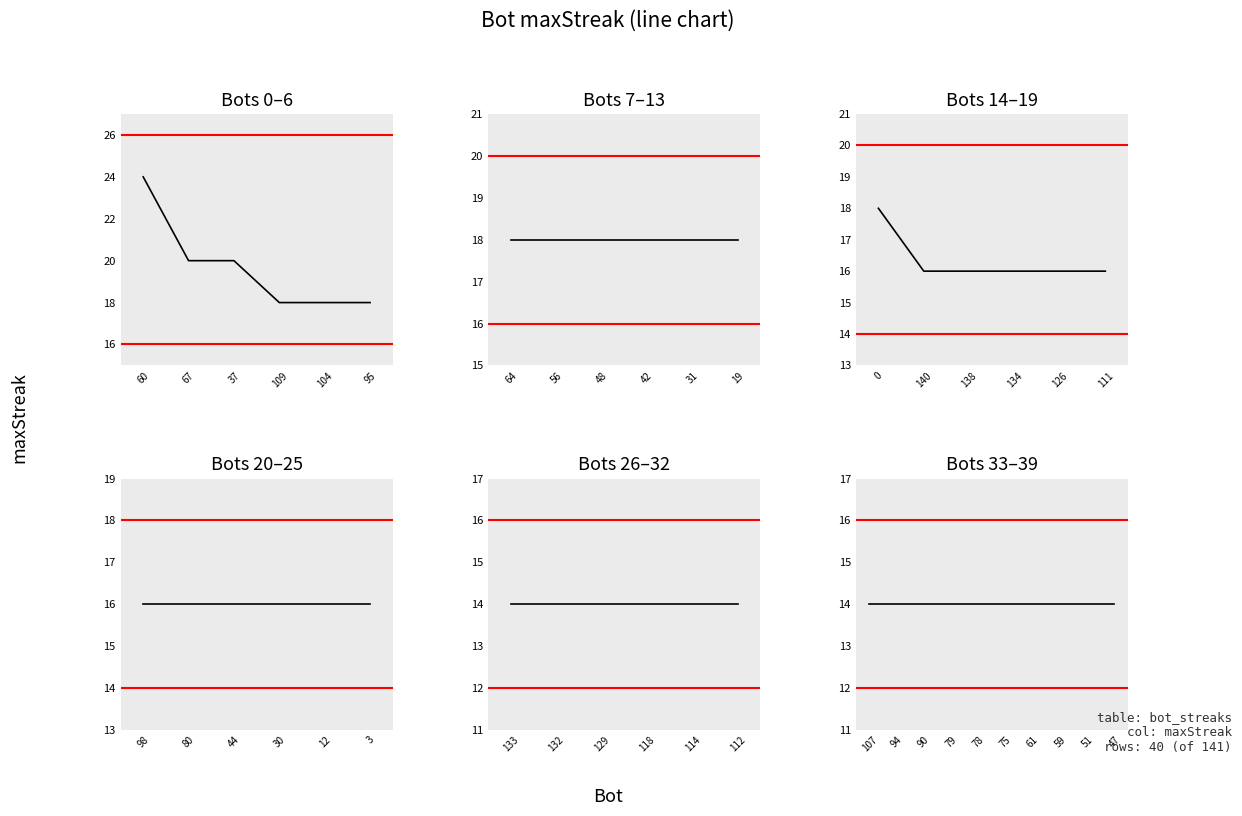

True or false: the data shows 18 at 95.

True